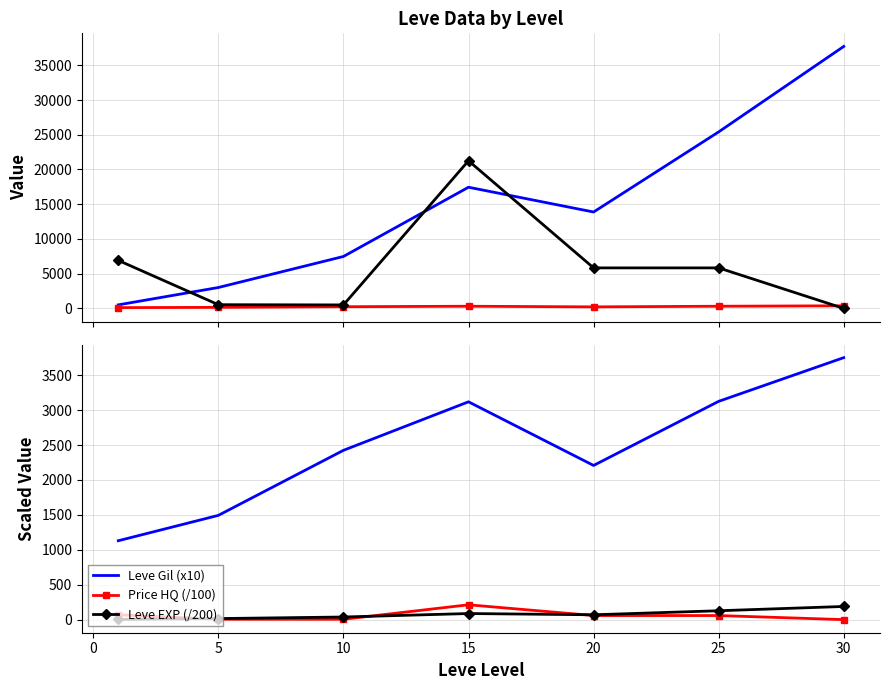

Is this an area chart (filled region under the line)?

No